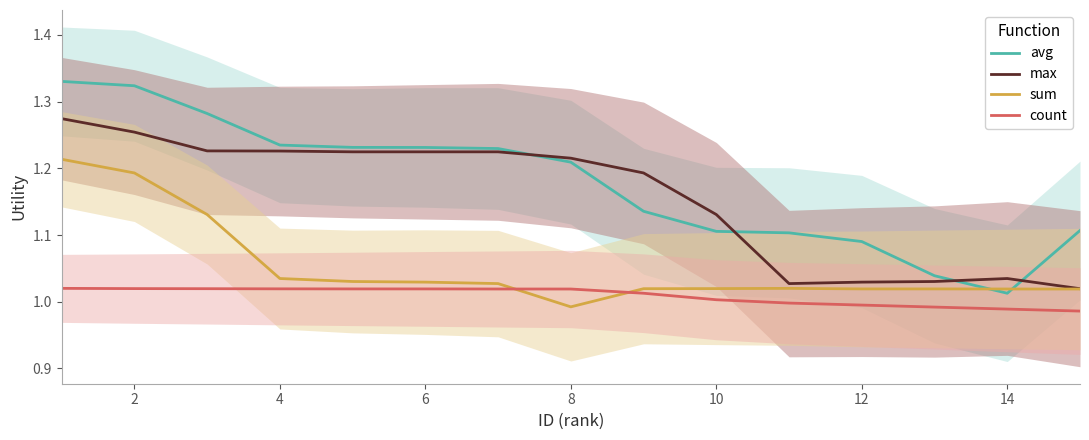

True or false: sum and count cross at least once.

True